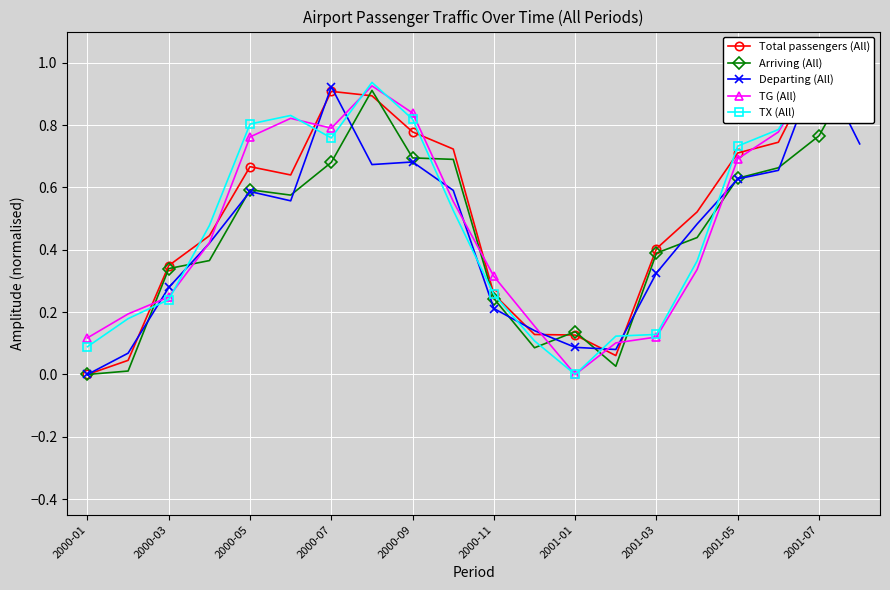

What is the average value of the Arriving (All) series?

0.5